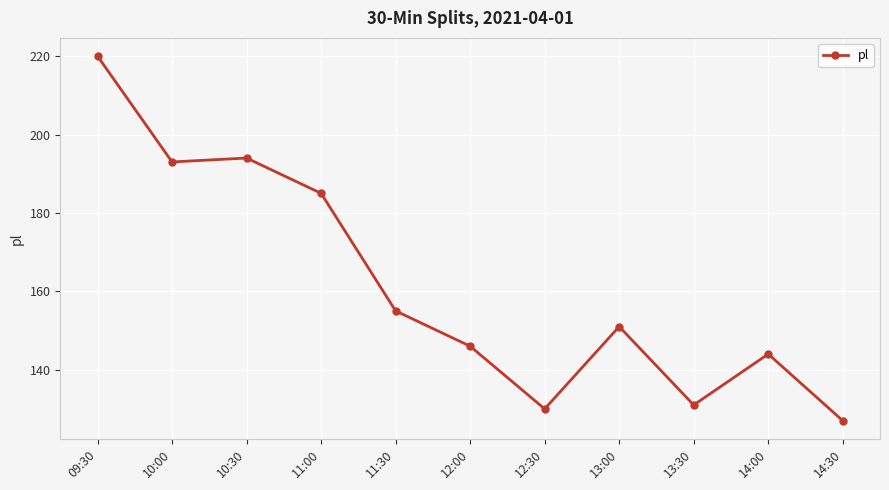

What is the change in value from 14:00 to 14:30?

-17